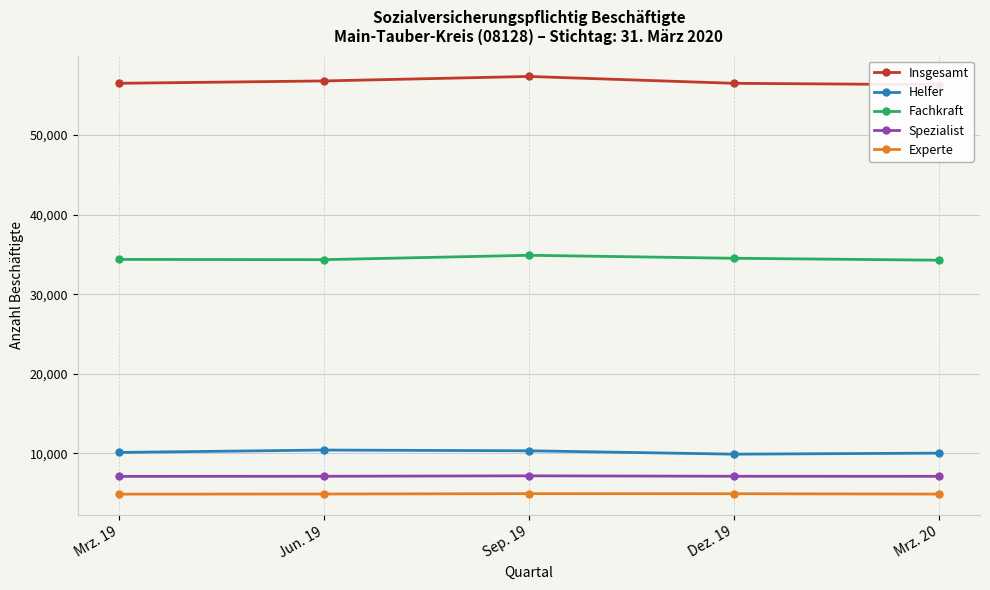

Which category has the highest value across all series?

Sep. 19